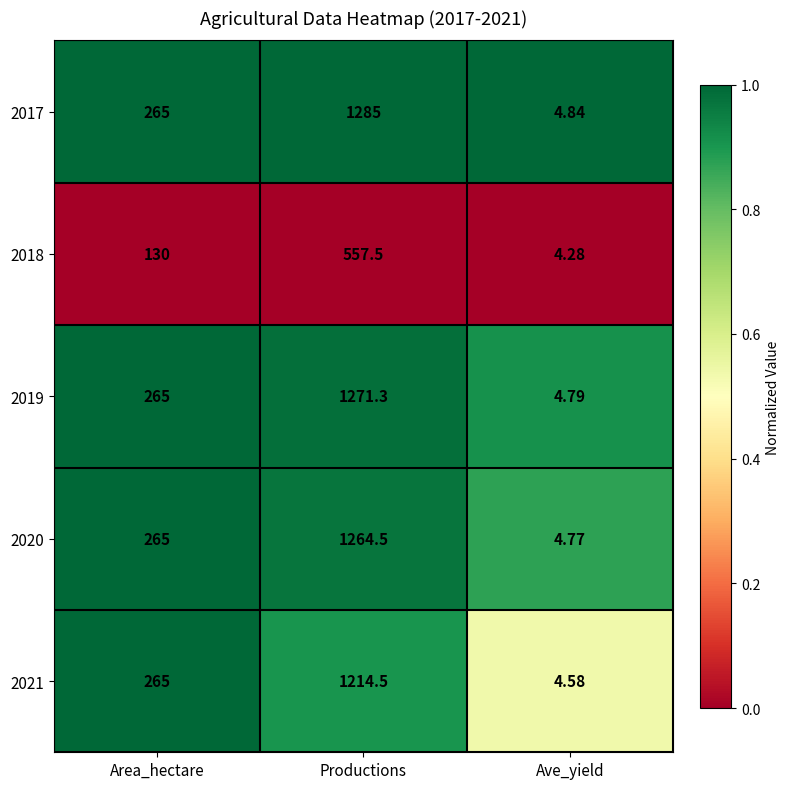

At which category is the sum across all series the highest?

Productions